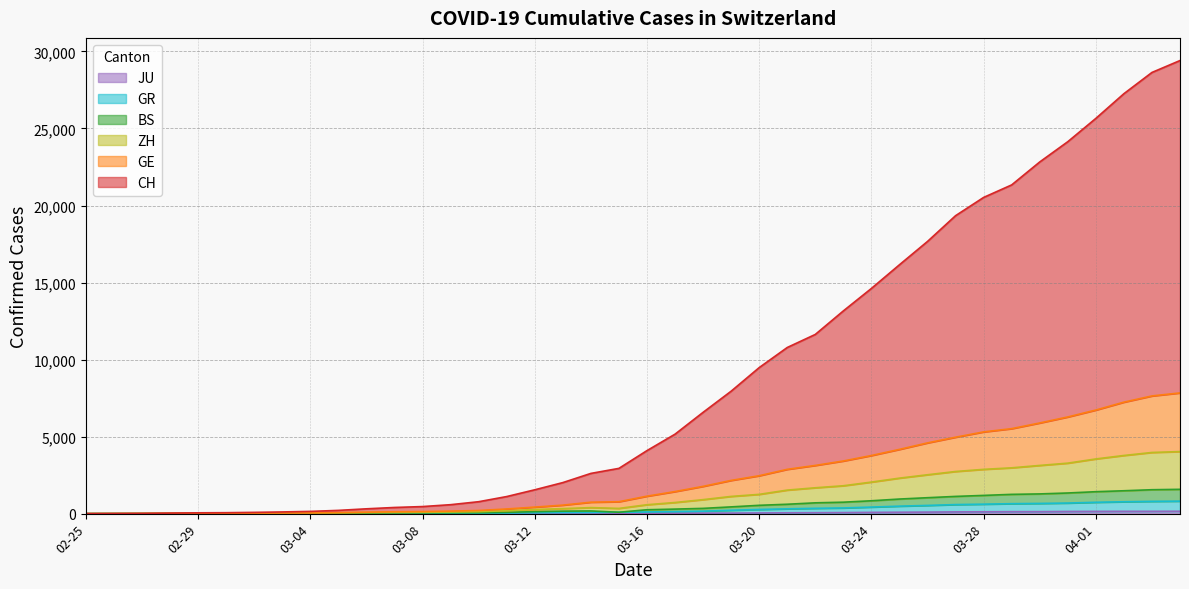

True or false: GR has more than 2 interior local peaks.

False